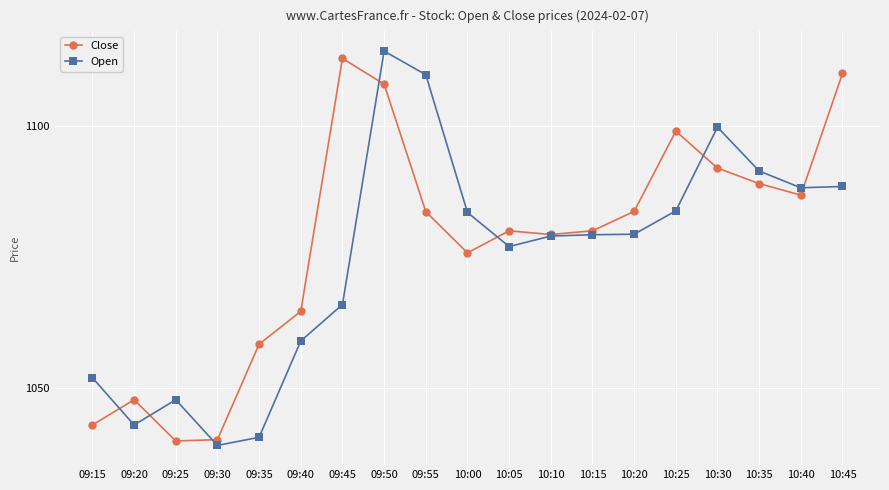

True or false: Open and Close intersect in this chart.

True